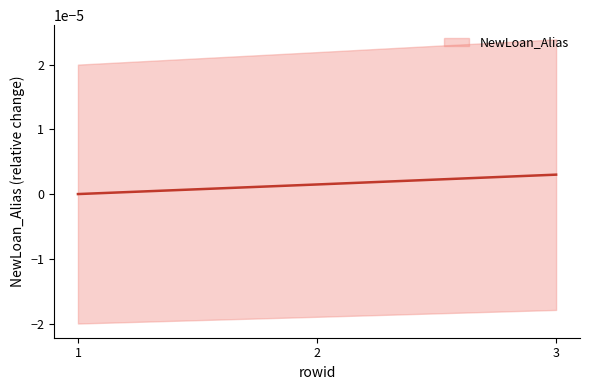

Is this an area chart (filled region under the line)?

No